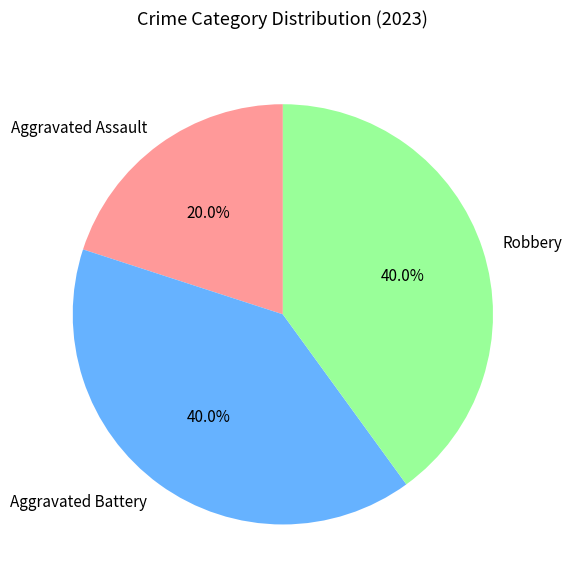

Is there any slice that represents more than half of the pie?

No